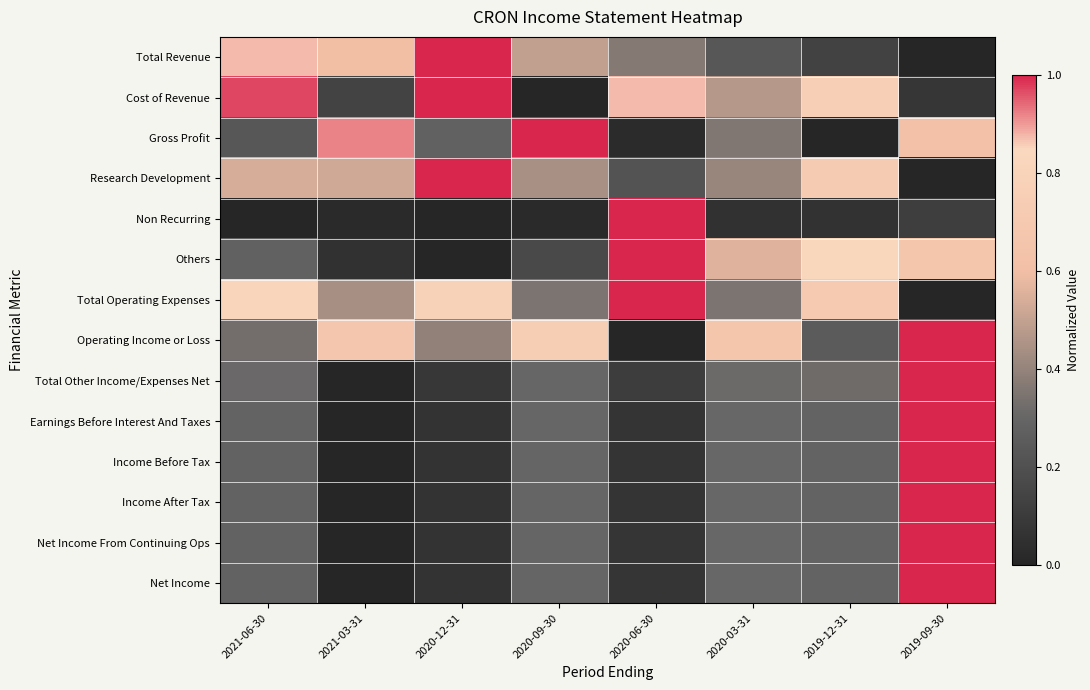

At how many categories does at least one series exceed 0?

8